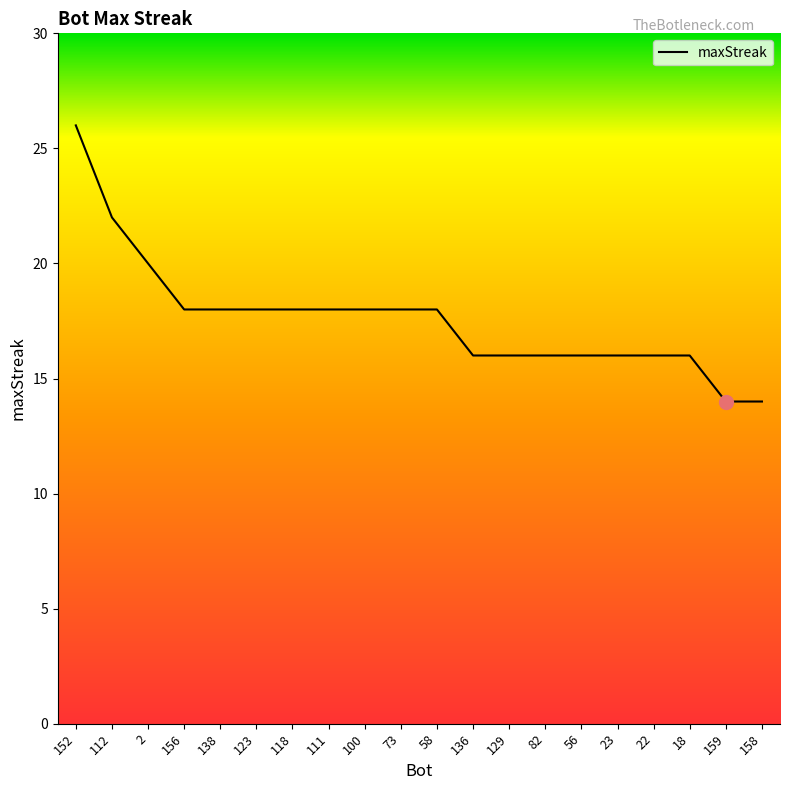

How many values exceed 18?

3